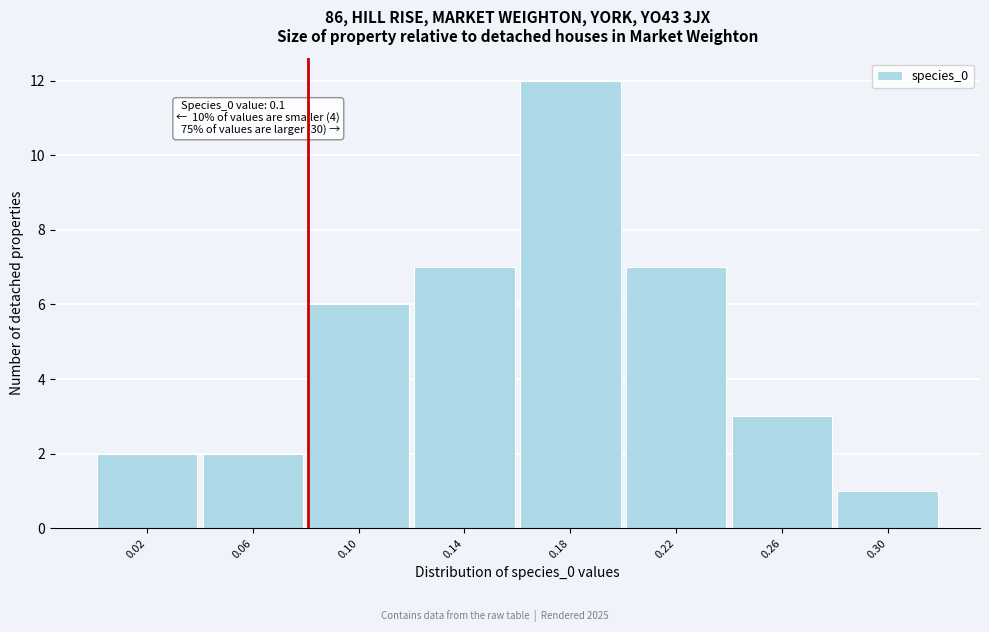

Reading right to left, what are all the values shown in this chart?

1	3	7	12	7	6	2	2